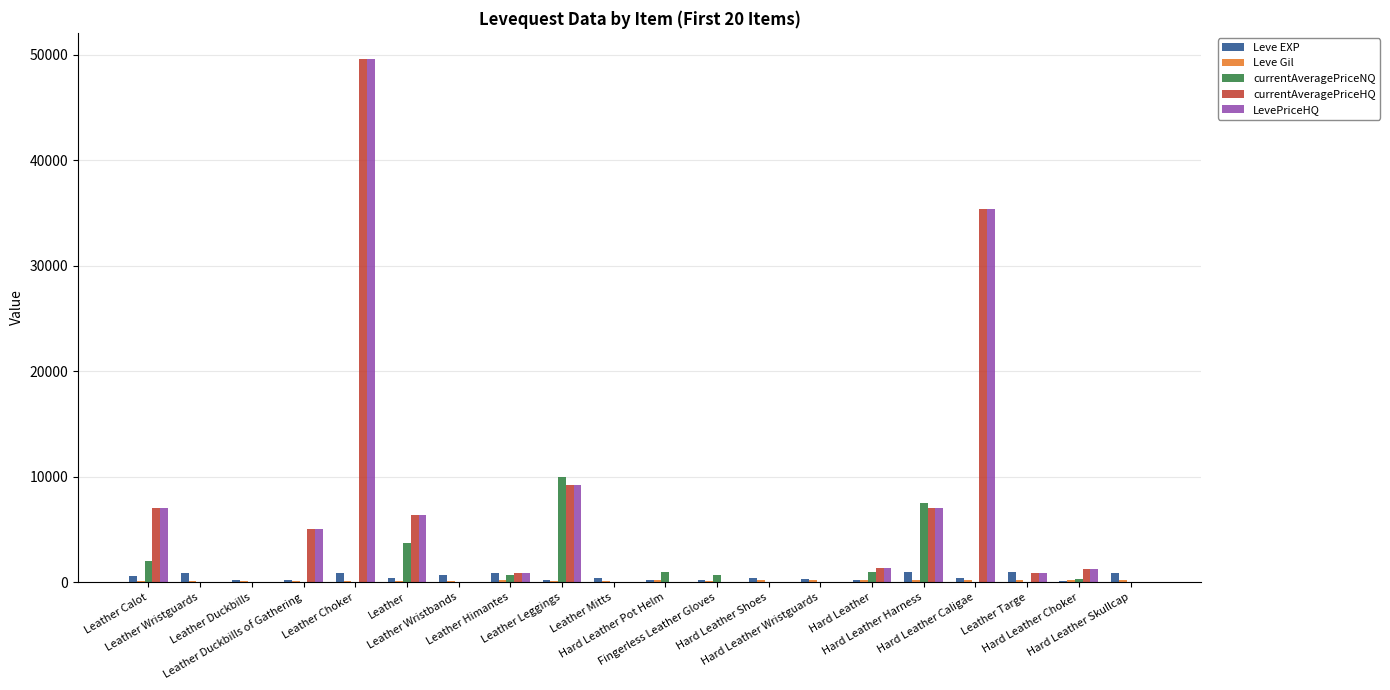

Where is currentAveragePriceHQ nearest to the value 24810?

Hard Leather Caligae